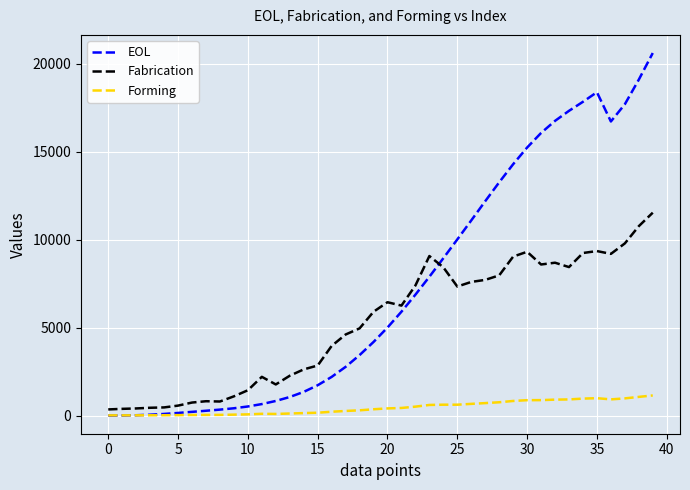

Which series has the largest total across all categories?

EOL